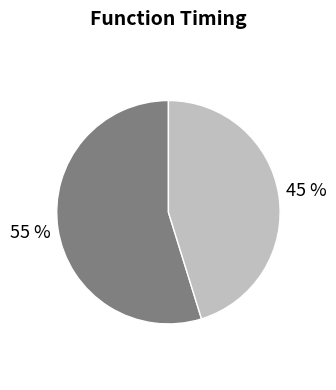

Is there a majority slice in this chart?

Yes